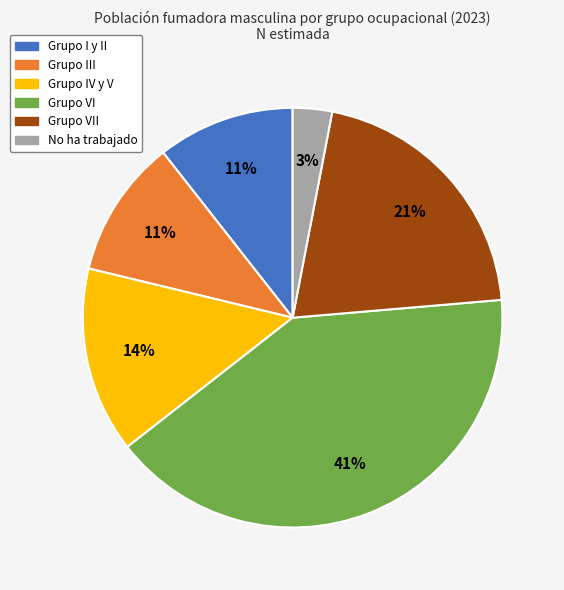

To the nearest percent, what is the average slice percentage?

17%